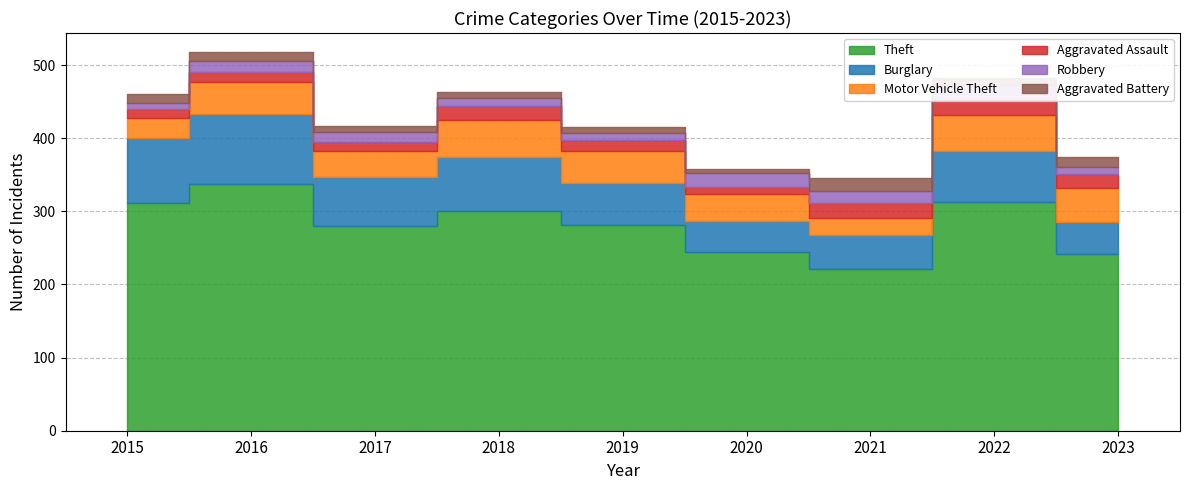

What is the average value of the Aggravated Assault series?

16